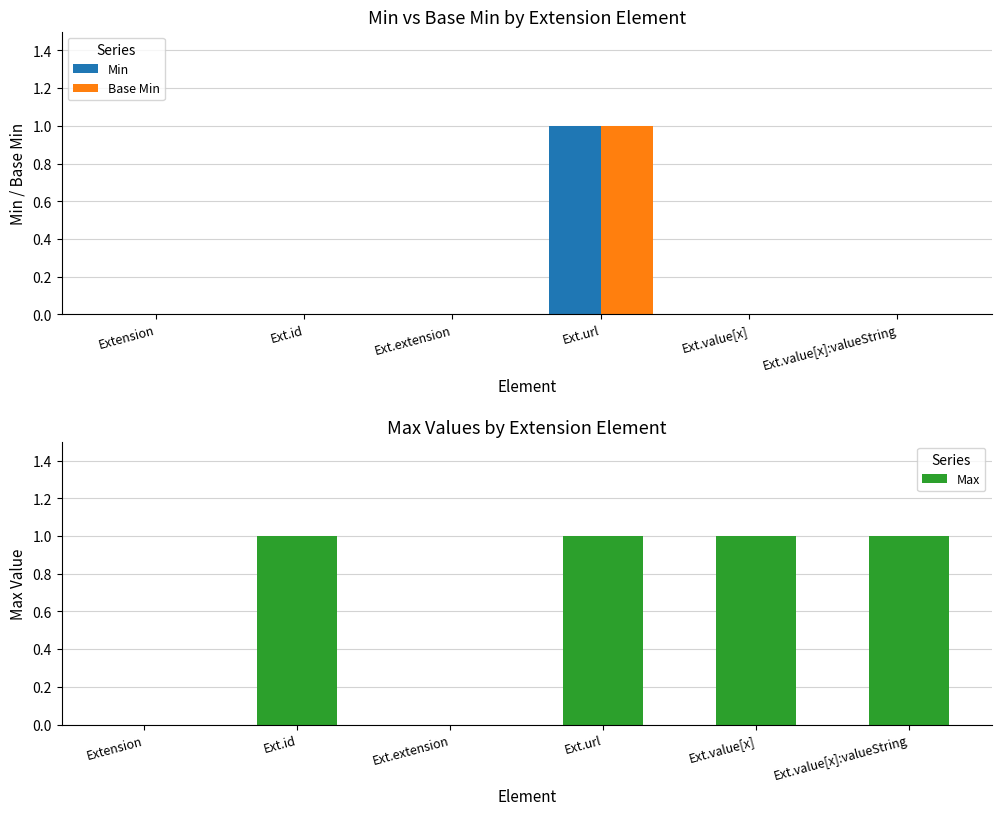

Is the value of Min at Ext.id greater than the value of Max at Ext.id?

No